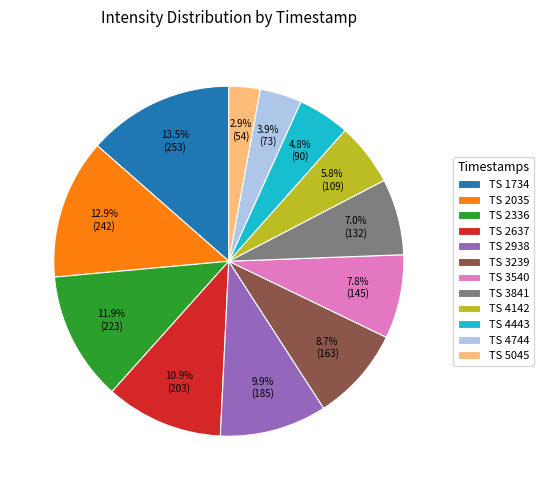

How many segments does this pie chart have?

12